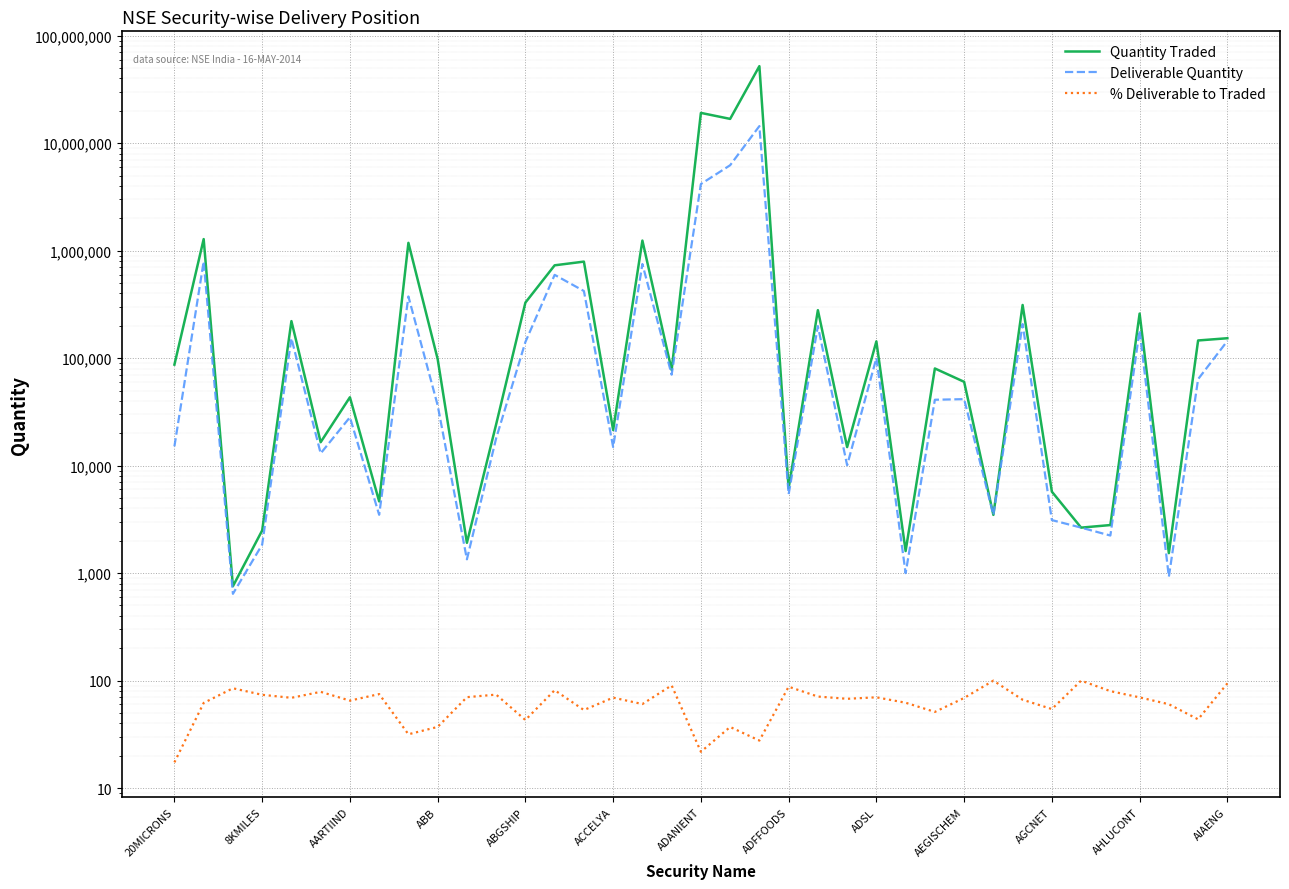

How many data points in Deliverable Quantity are less than 41027?

18